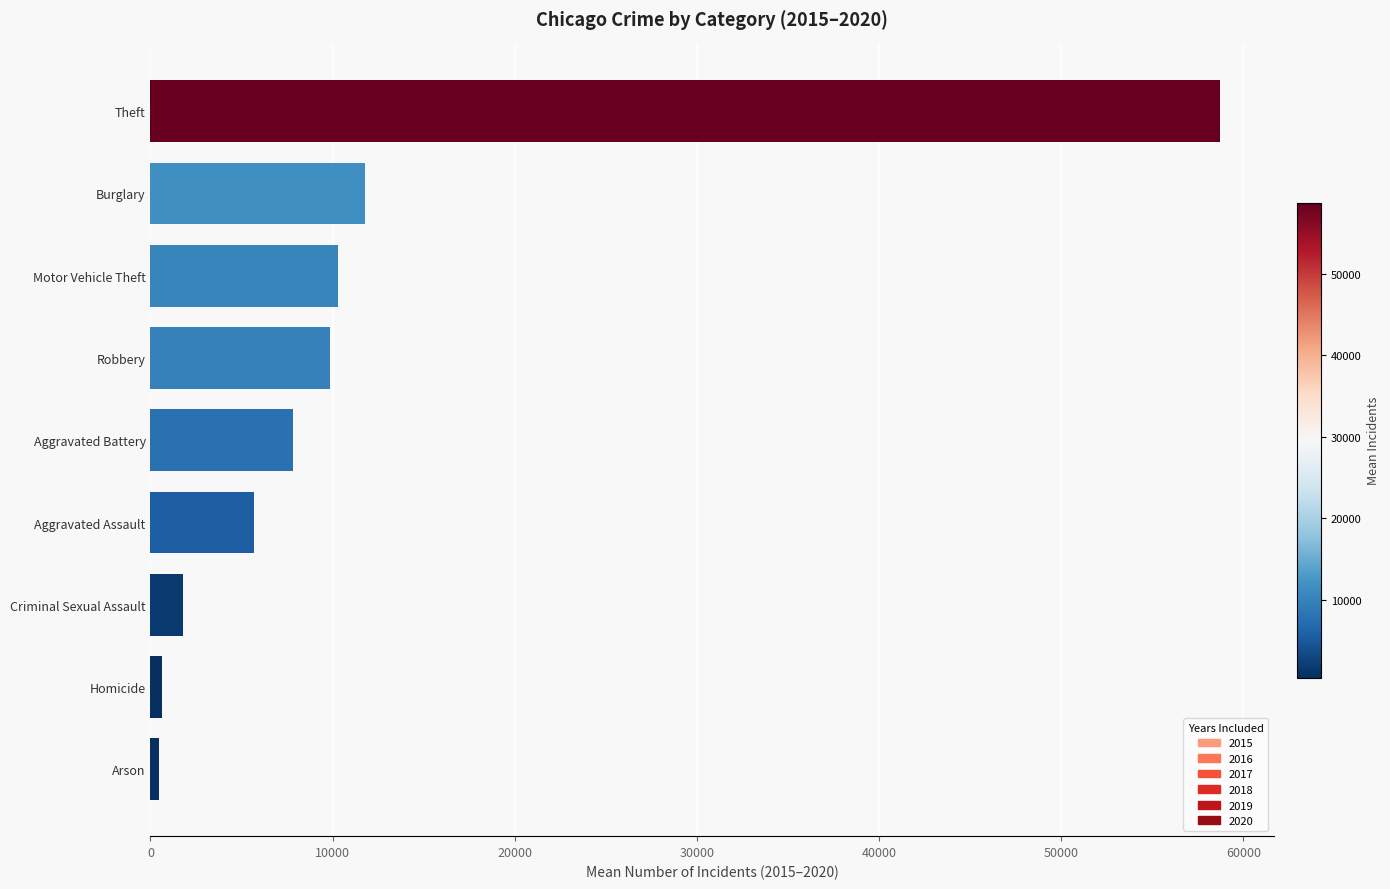

The value at Aggravated Battery is 4034.2. True or false?

False